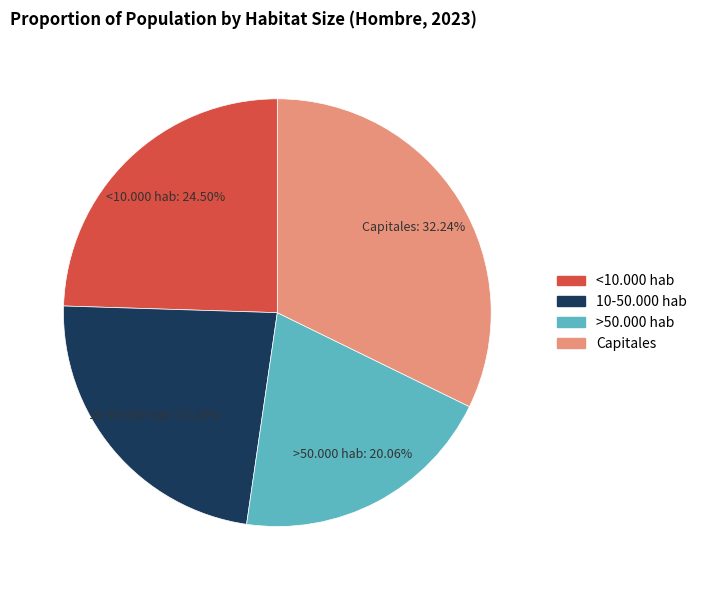

How many segments does this pie chart have?

4